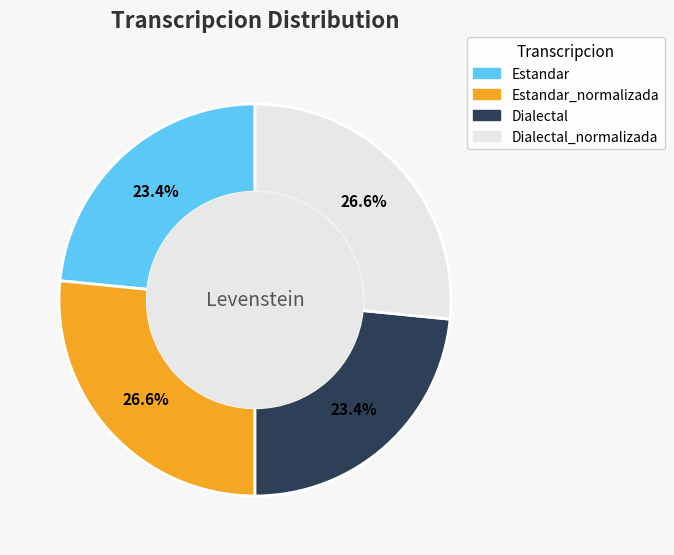

Is there any slice that represents more than half of the pie?

No